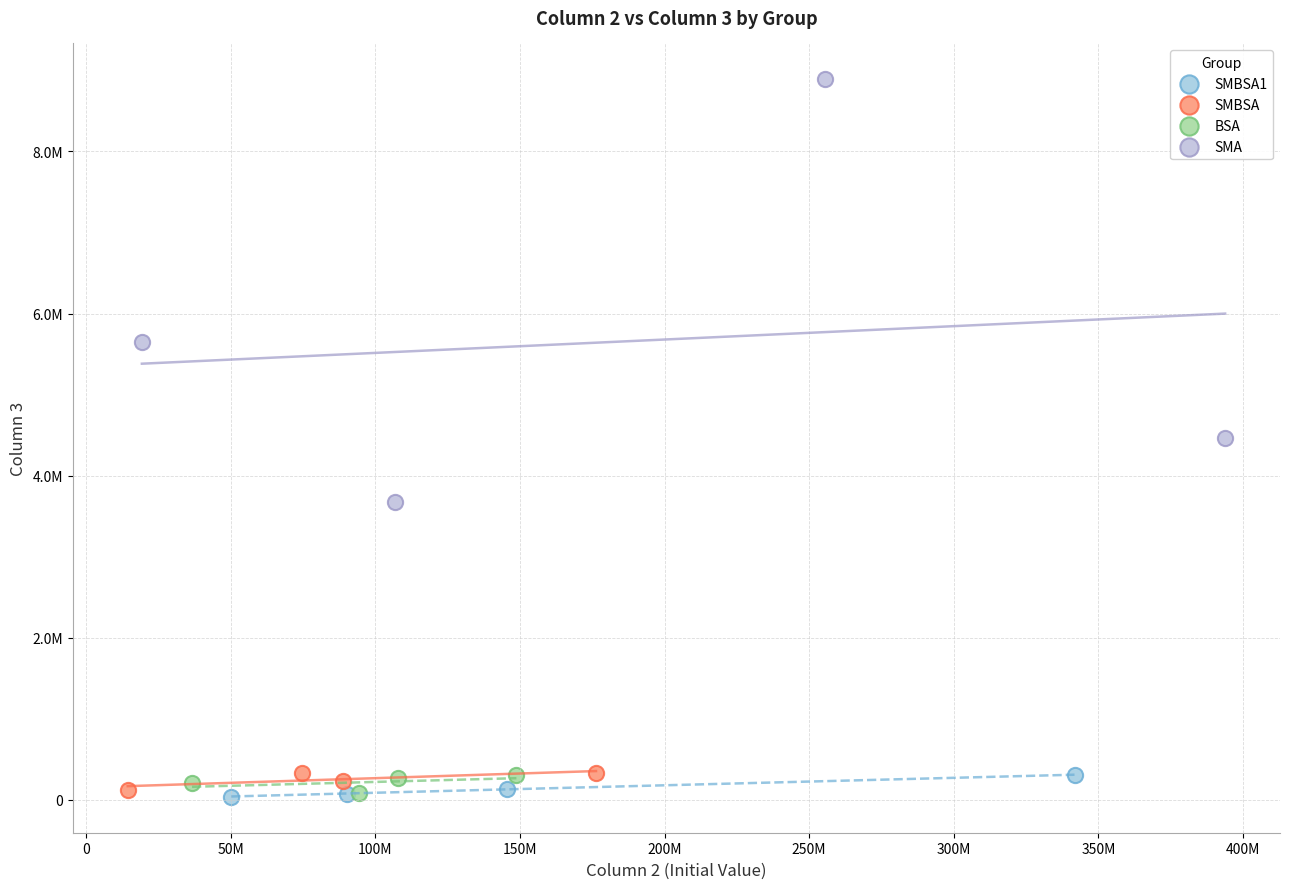

What are all the series names shown in the legend?

SMBSA1, SMBSA, BSA, SMA